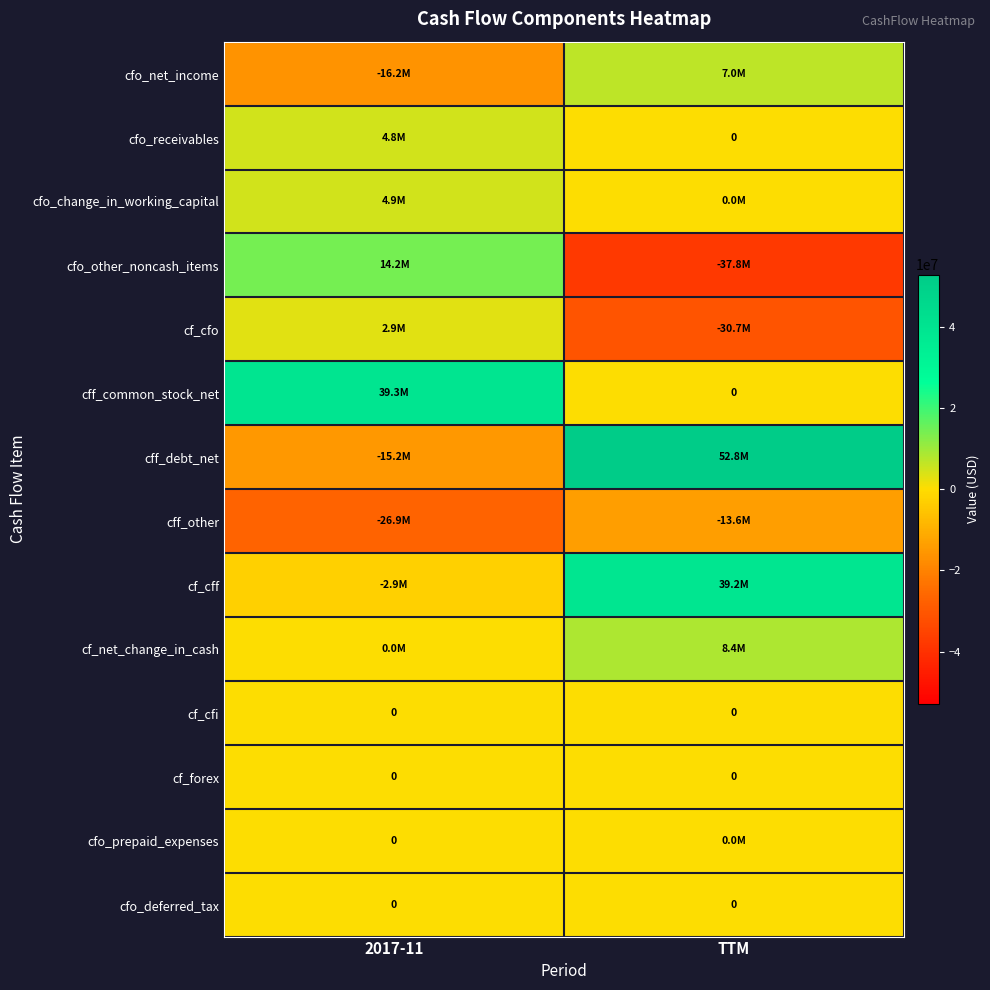

What is the total value across all series at 2017-11?

4943000